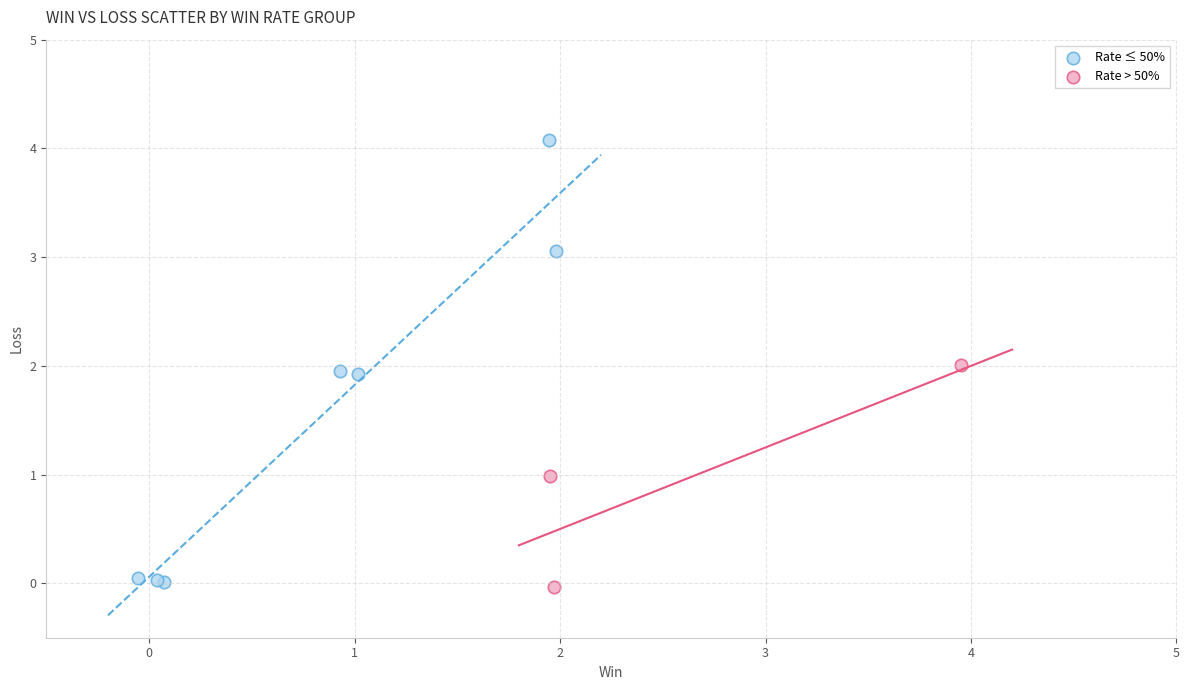

Which series contains the highest Y value?

Rate ≤ 50%